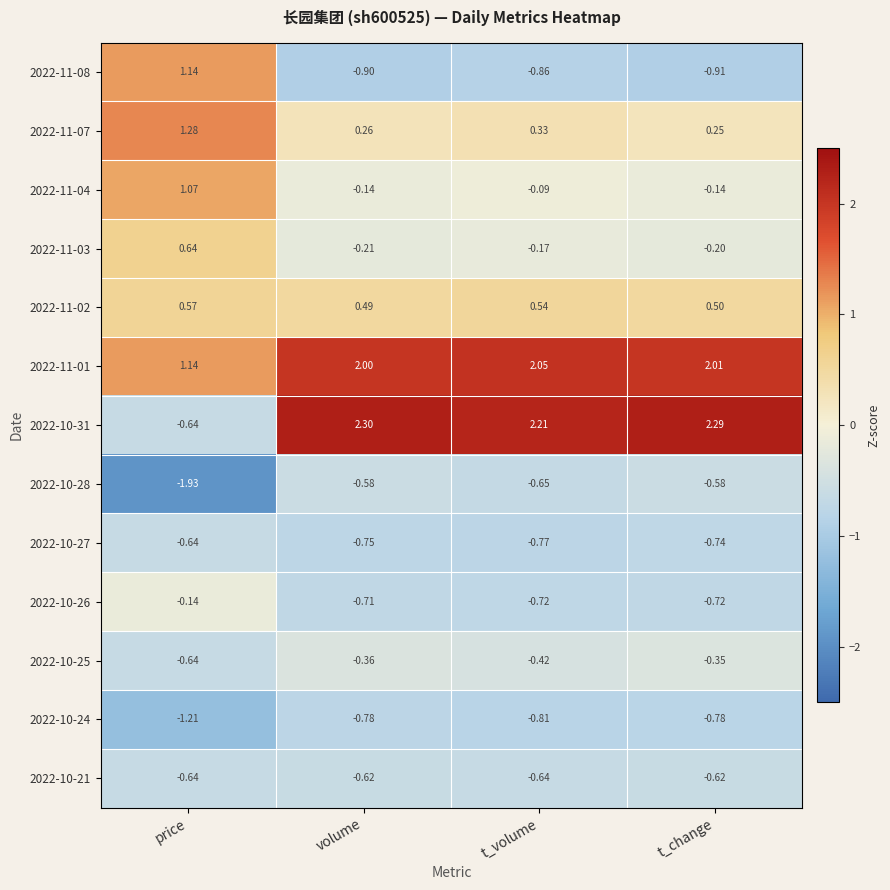

At which label is 2022-11-03 closest to 0?

t_volume